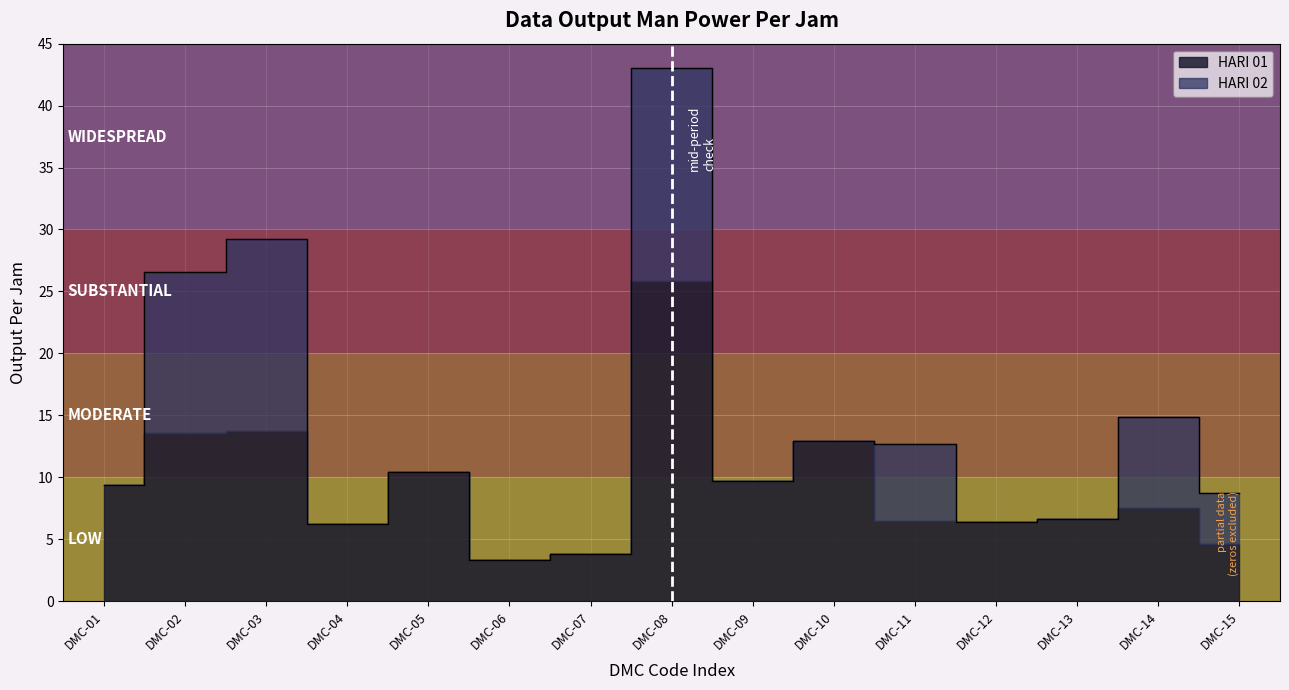

How many intersections are there between HARI 01 Total and HARI 02 Total?

2